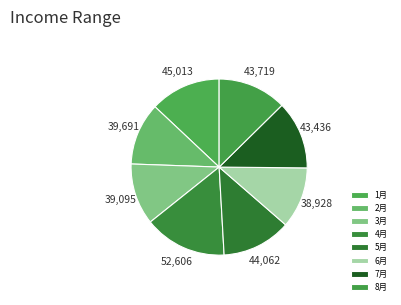

Is it true that 6月 is 21% of the pie?

False